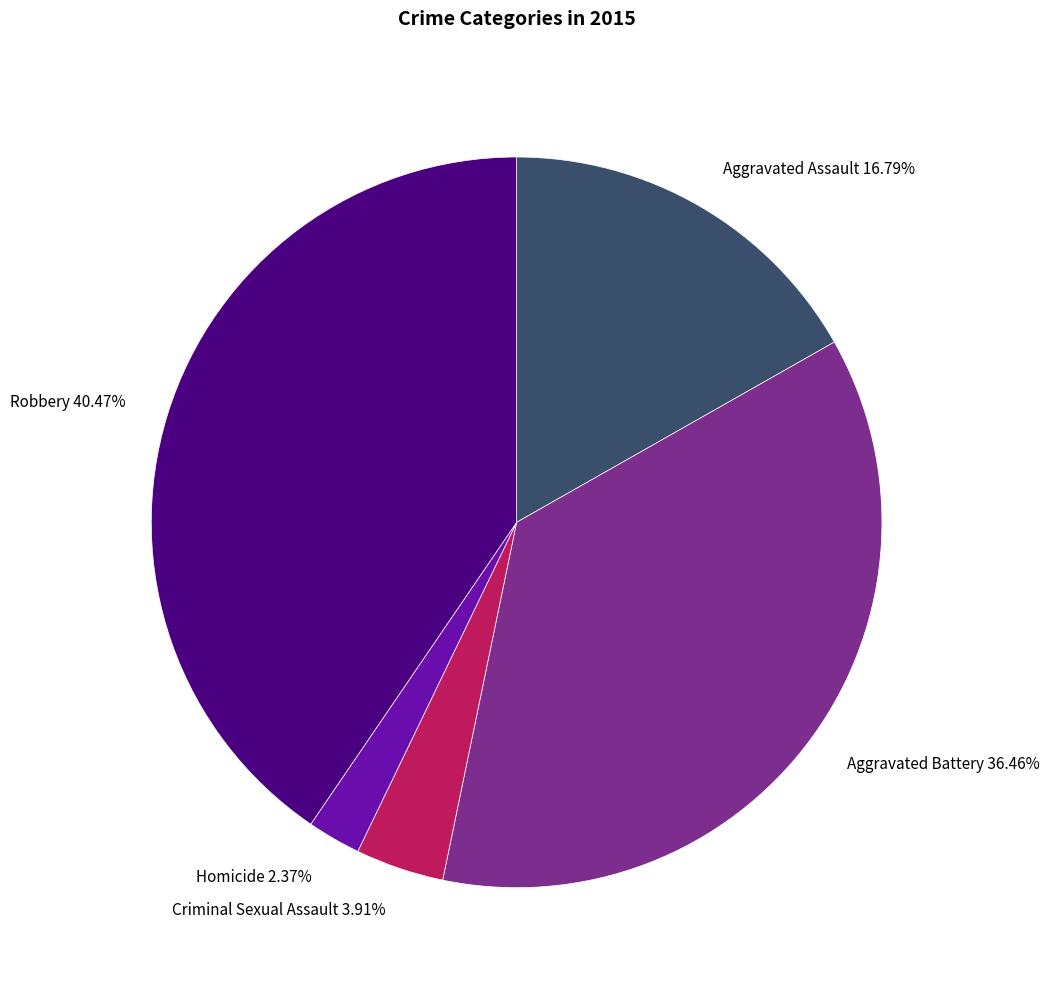

To the nearest percent, what percentage of the pie is Aggravated Battery?

36%